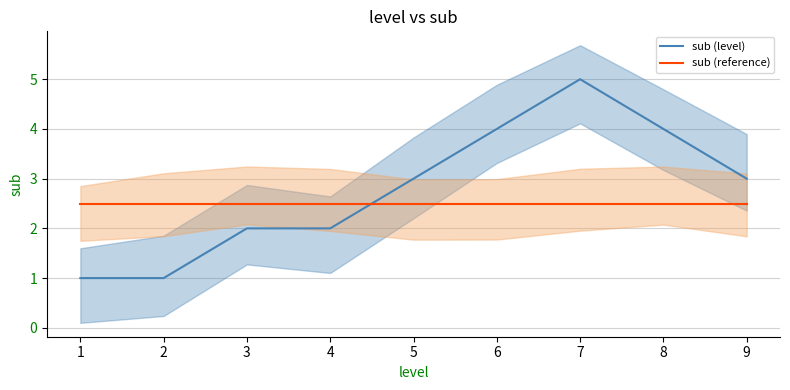

Count the number of data series in this chart.

2